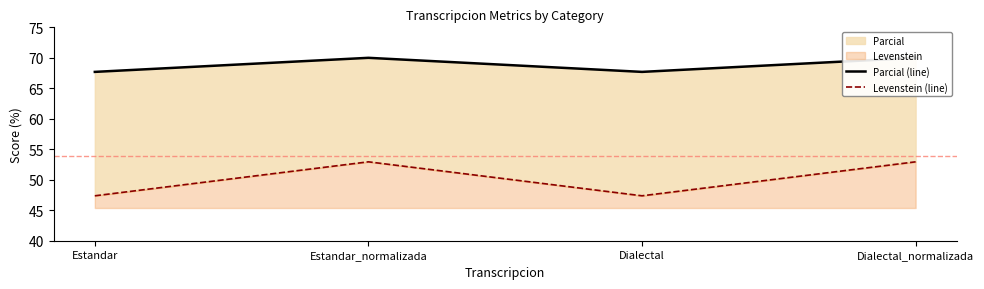

Reading left to right, what are all the values shown in this chart?

Parcial (line): 67.7	70.0	67.7	70.0
Levenstein (line): 47.4	52.9	47.4	52.9